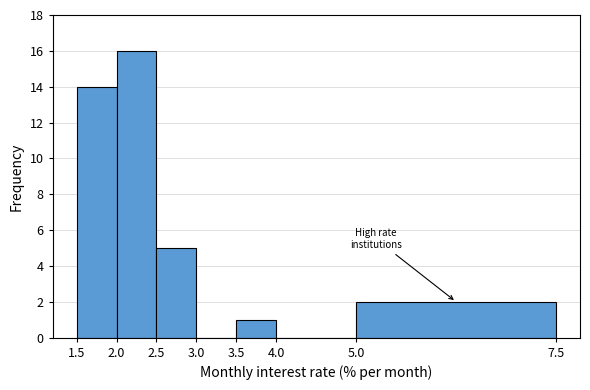

Reading left to right, list every bar in this chart as the range it spans on the x-axis followed by its height. The values are not printed on the chart, so give them approximately, as read against the axis.

1.5 to 2.0: 14
2.0 to 2.5: 16
2.5 to 3.0: 5
3.0 to 3.5: 0
3.5 to 4.0: 1
4.0 to 5.0: 0
5.0 to 7.5: 2